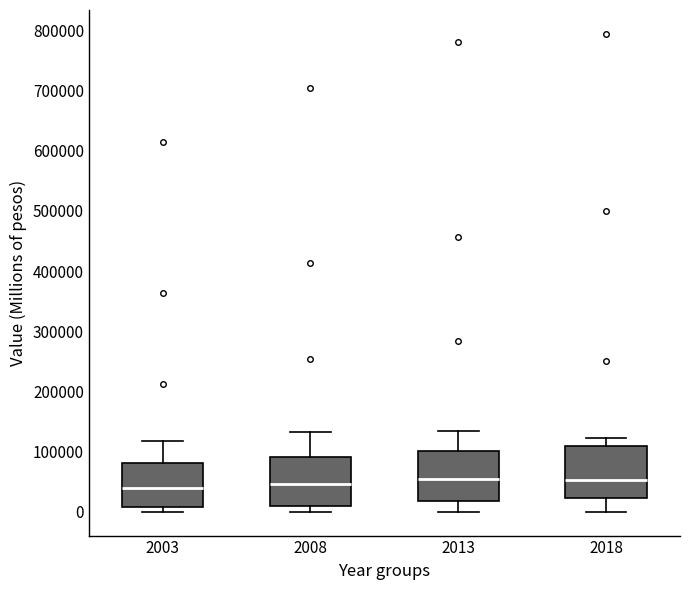

Where does the median line of the box at x = 2008 sit on the y-axis? The values are not printed on the chart, so give them approximately, as read against the axis.

50000